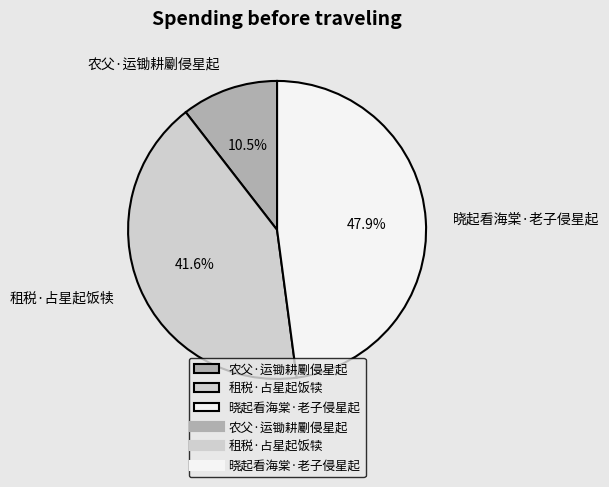

Is it true that 晓起看海棠·老子侵星起 is 63% of the pie?

False